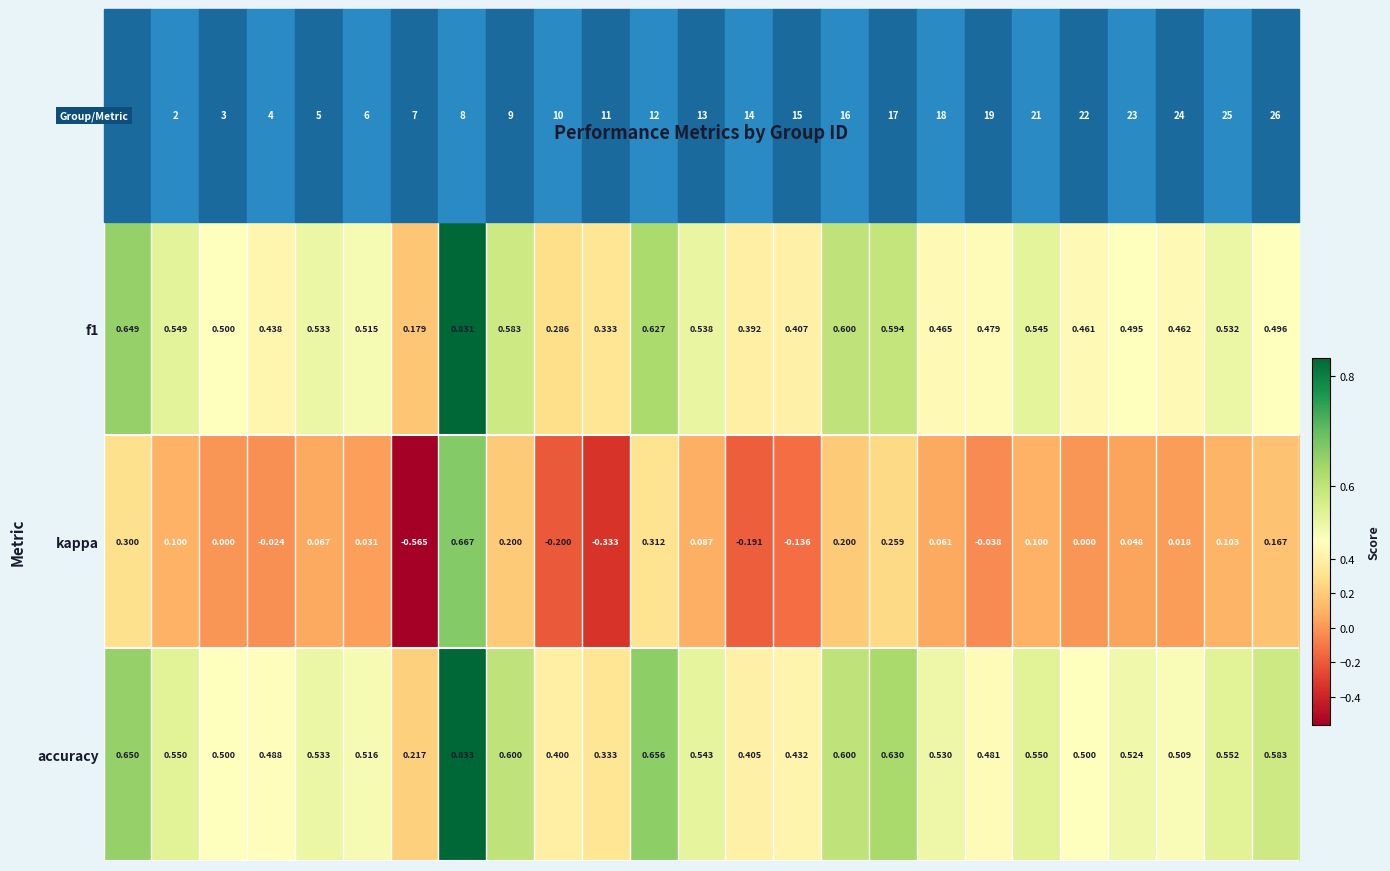

Is the value of f1 at 2 greater than the value of accuracy at 13?

Yes